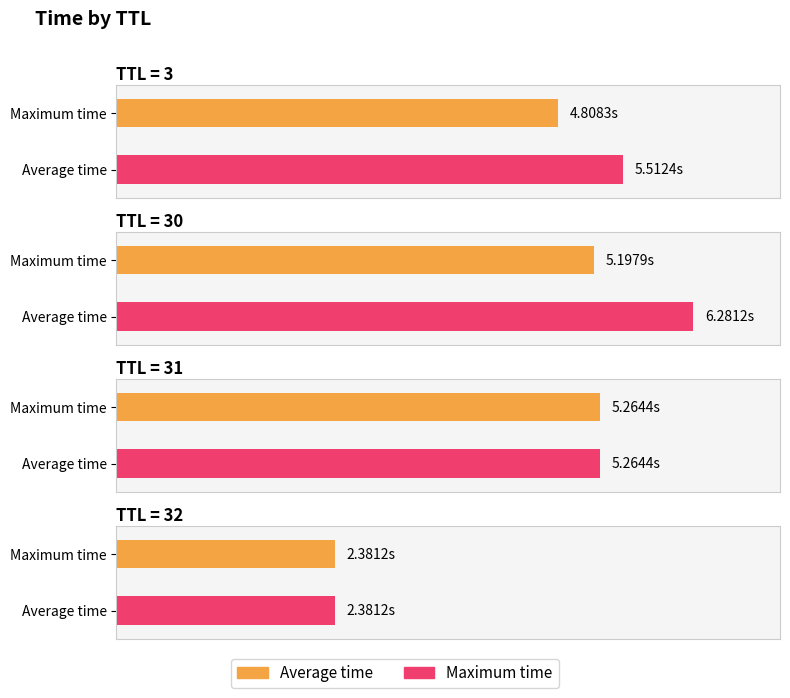

What is the greatest value displayed?

6.3